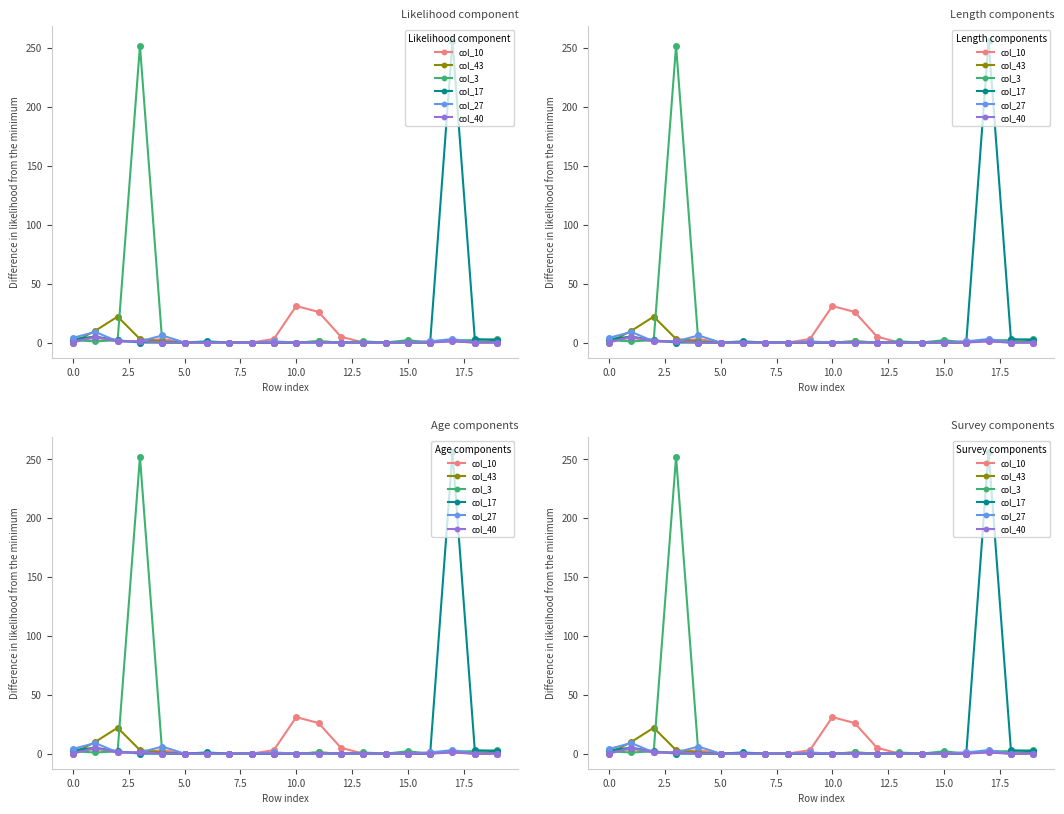

Reading right to left, transcribe all the data shown in this chart.

col_10: 0	0	1	1	0	0	0	5	26	31	3	0	0	0	0	3	1	1	4	1
col_43: 1	0	2	0	0	0	0	0	1	0	0	0	0	0	0	1	3	22	10	0
col_3: 3	2	2	0	2	0	1	0	1	0	0	0	0	0	0	0	252	2	1	2
col_17: 2	3	256	0	0	0	0	0	0	0	0	0	0	1	0	0	0	2	5	3
col_27: 0	0	3	1	0	0	0	0	0	0	1	0	0	0	0	6	1	1	9	4
col_40: 0	0	1	0	0	0	0	0	0	0	0	0	0	0	0	0	1	1	5	0